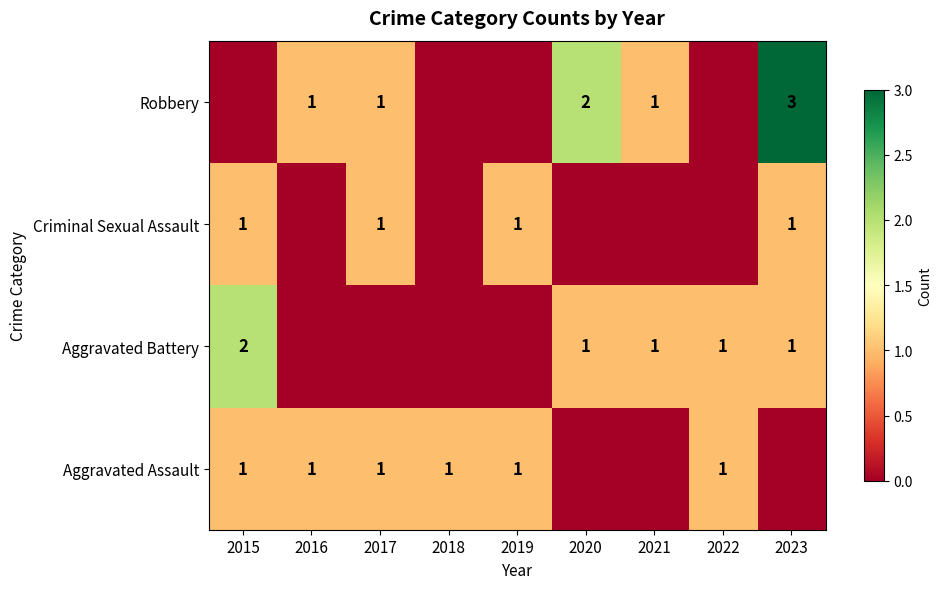

The Criminal Sexual Assault series shows 0 at 2023. True or false?

False